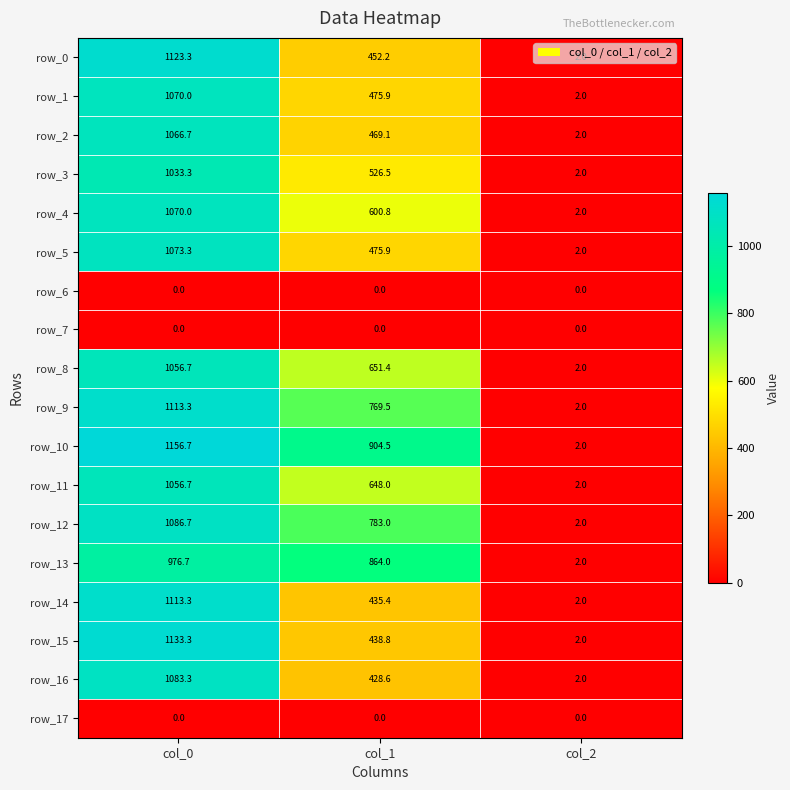

What is the difference between the maximum and minimum values in the row_12 series?

1084.7